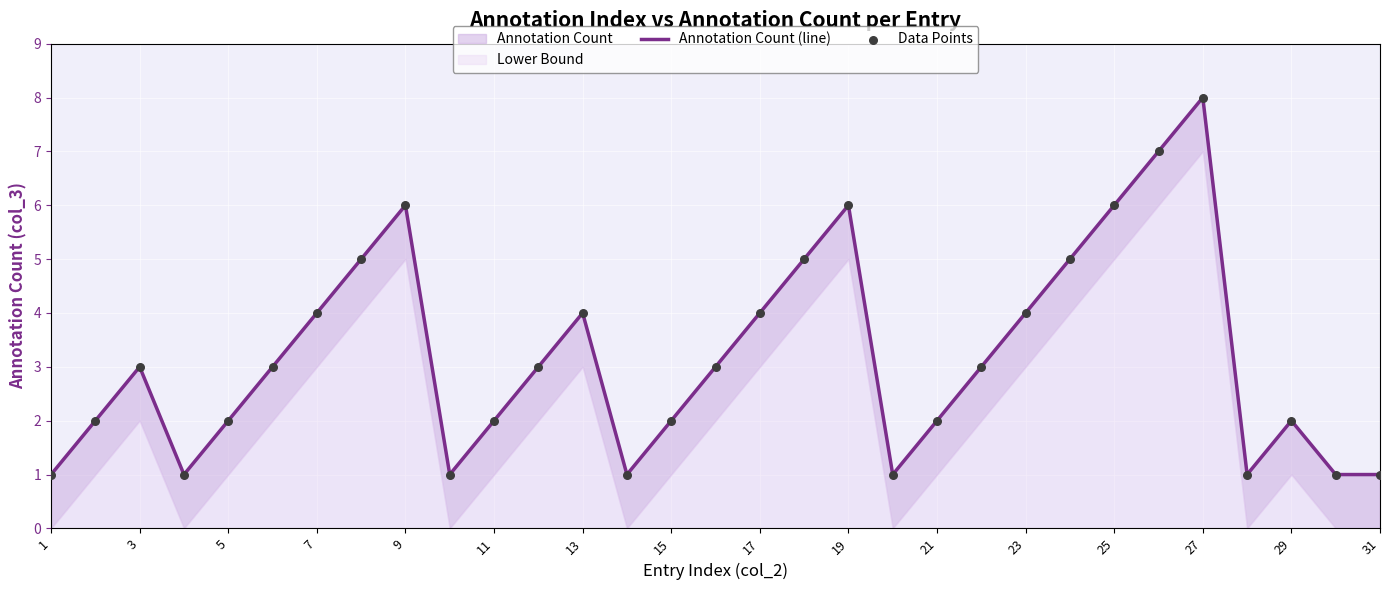

Which series has the largest total across all categories?

Annotation Count (line)